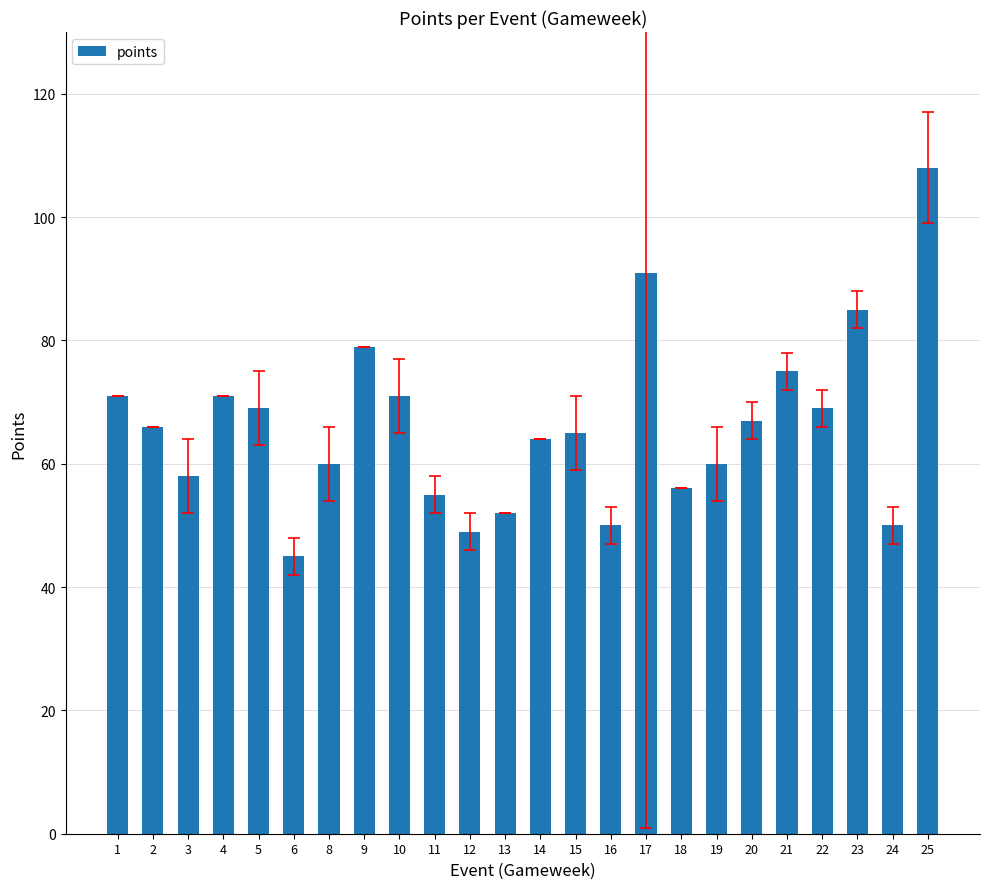

How many distinct data groups are displayed?

1